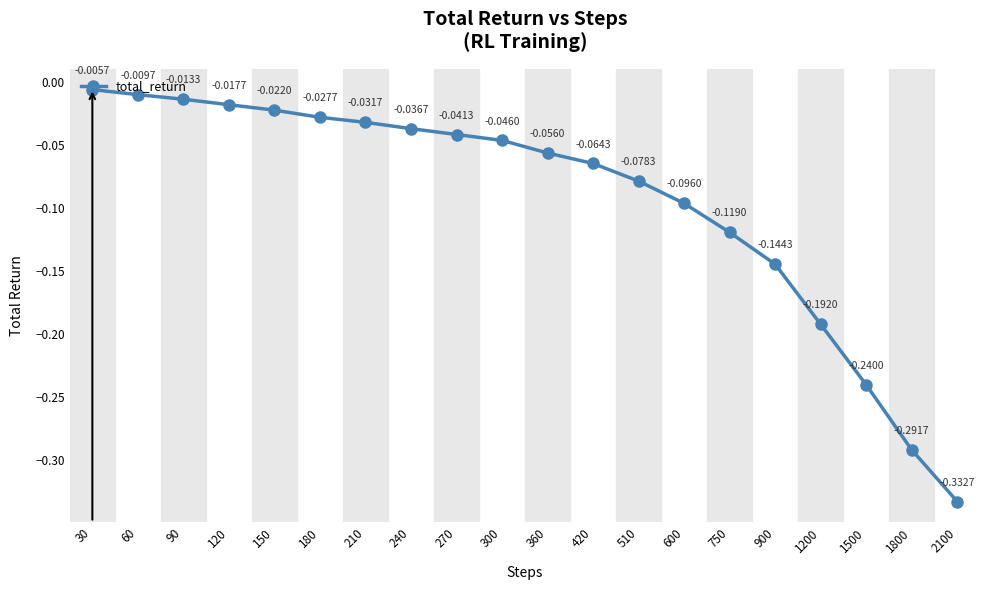

What is the difference between the values at 600 and 180?

0.1